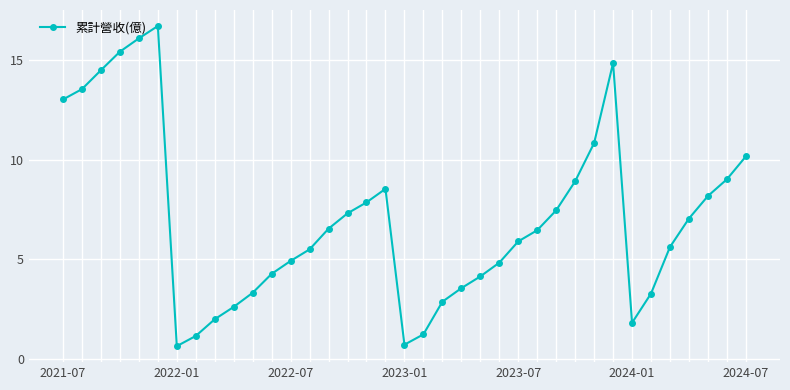

What is the value of the 17th point from the left?

7.9